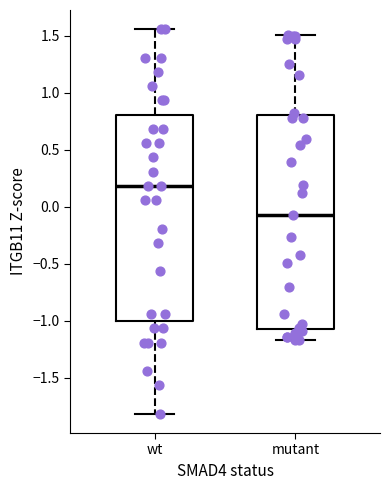

Where is the lower edge of the box for mutant on the y-axis? The values are not printed on the chart, so give them approximately, as read against the axis.

-1.05